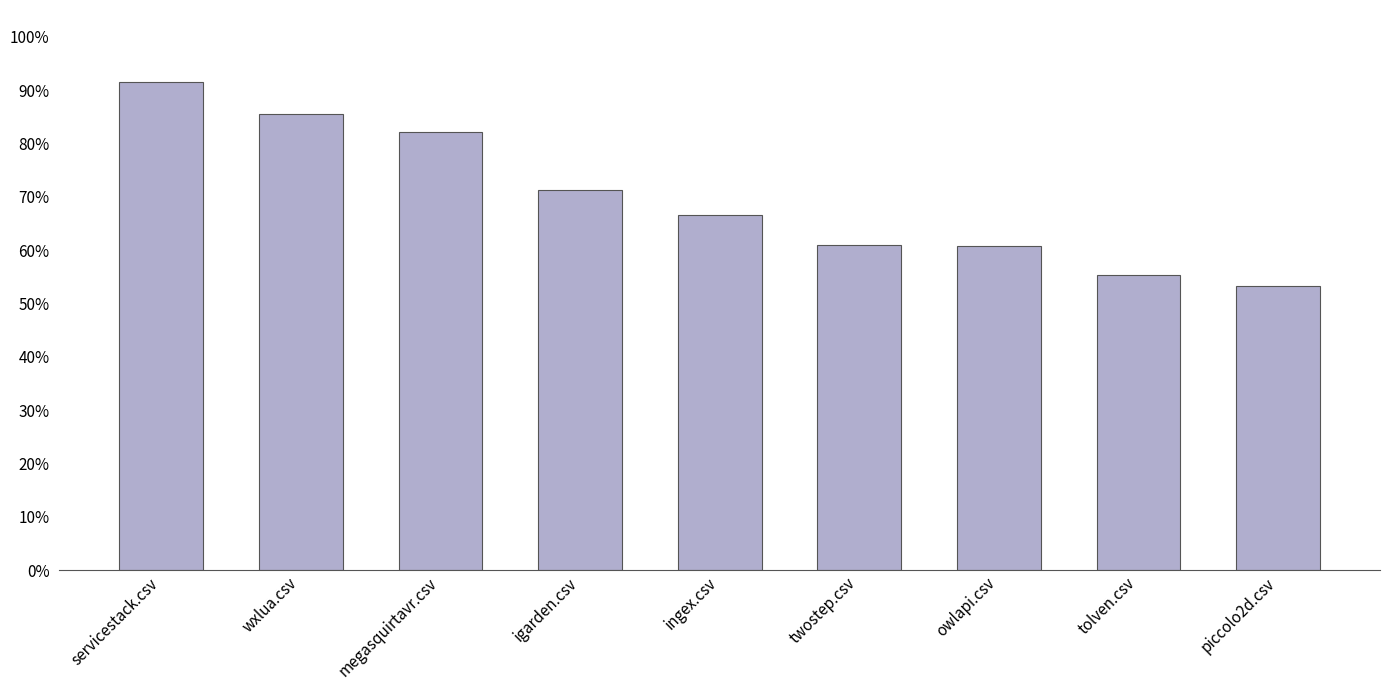

Where is the data nearest to the value 0?

piccolo2d.csv